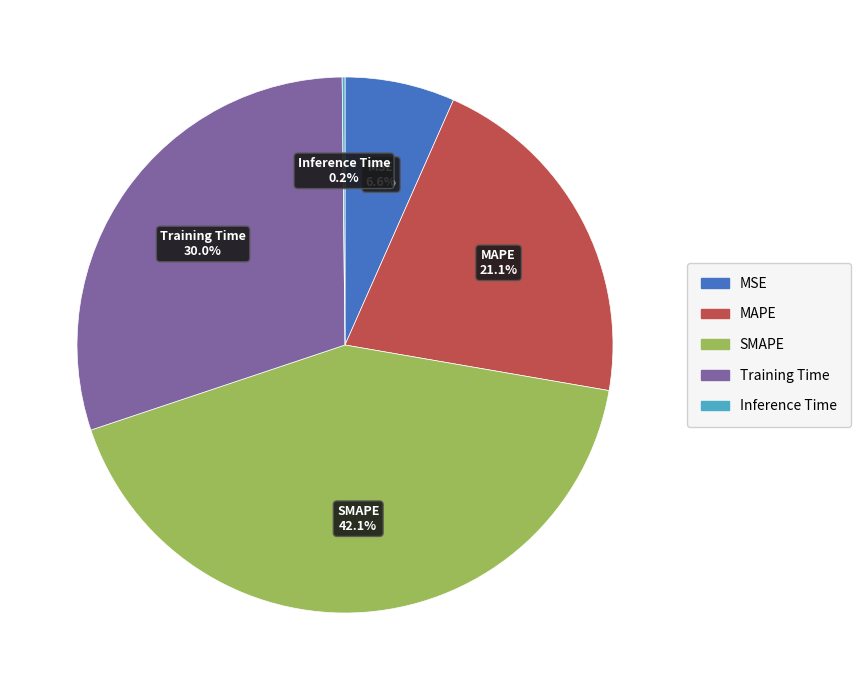

Which has a higher value, SMAPE or MAPE?

SMAPE